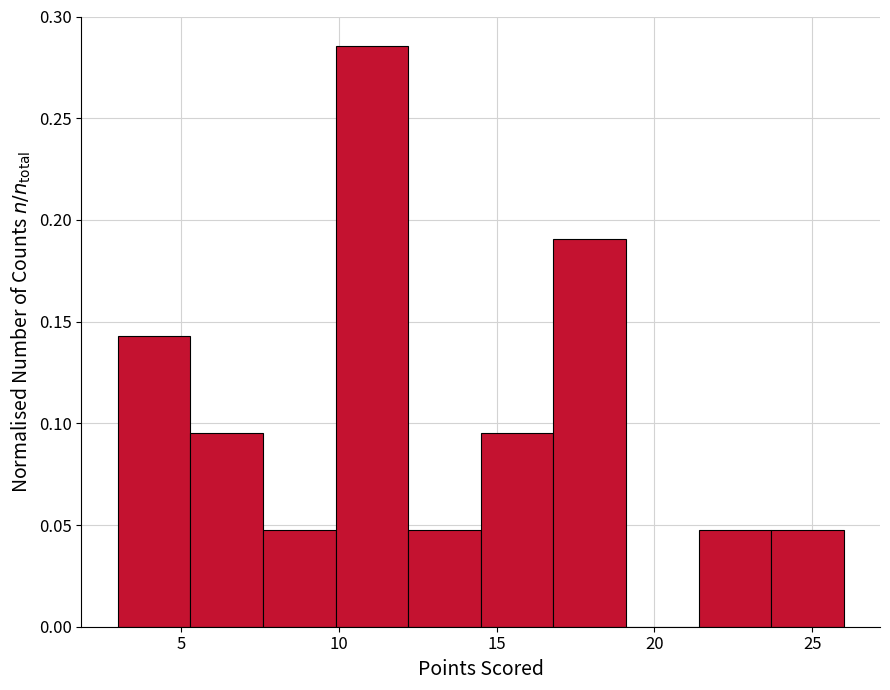

How tall is the bar that spans 5.3 to 7.6 on the x-axis? Neither the bar edges nor the heights are printed on the chart, so give them approximately, as read against the axes.

0.095